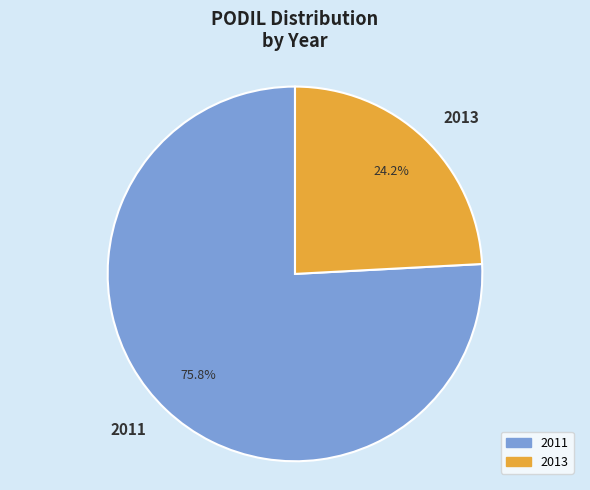

Does 2011 represent more than half of the total?

Yes